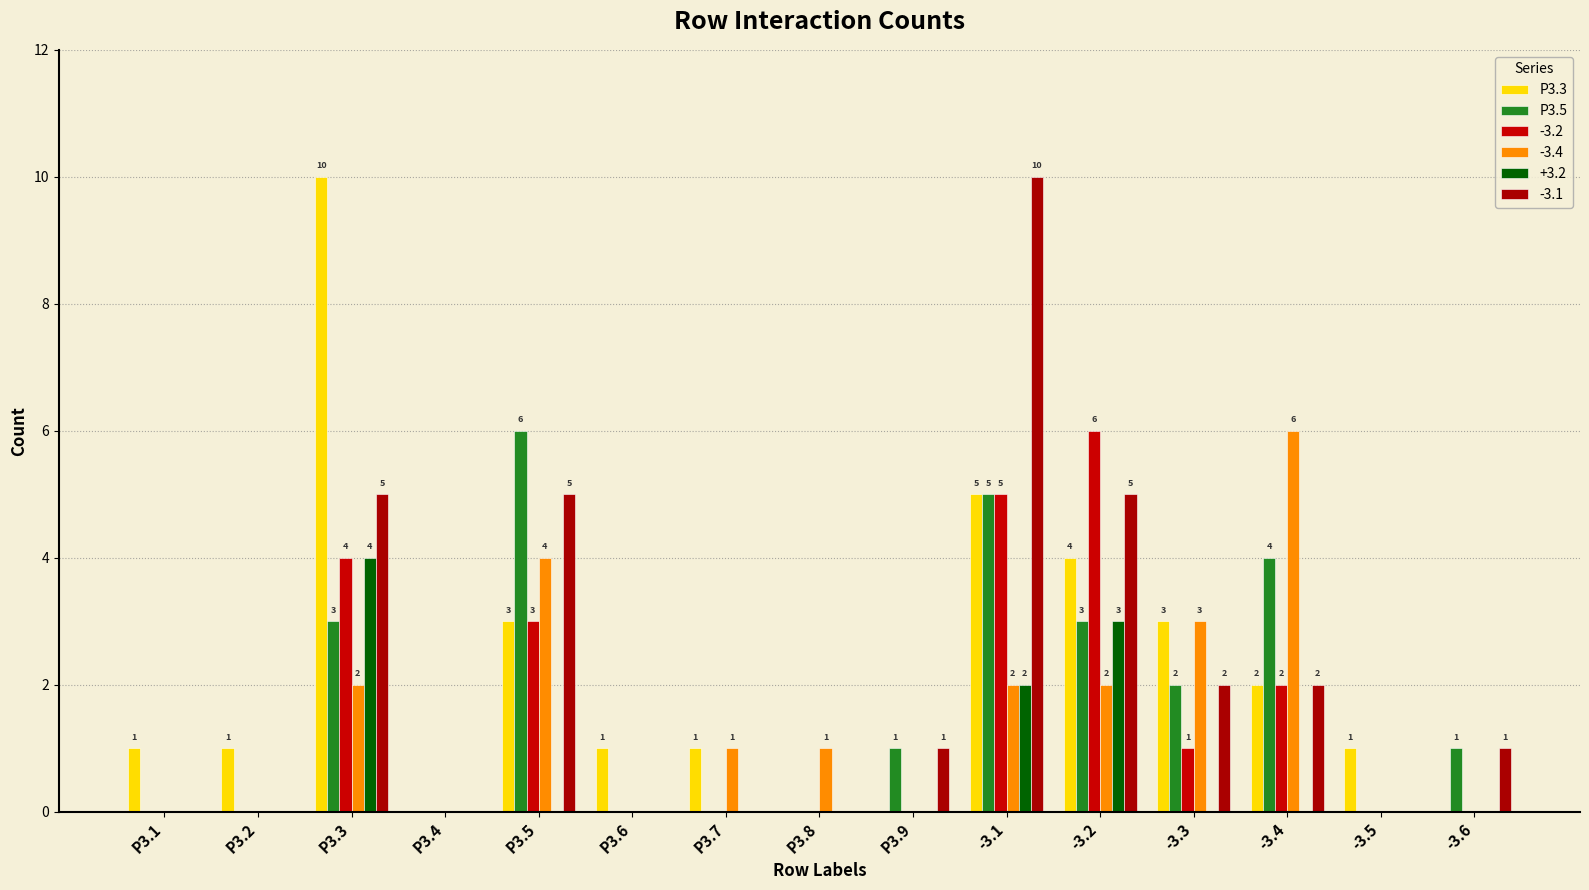

How many distinct data groups are displayed?

6